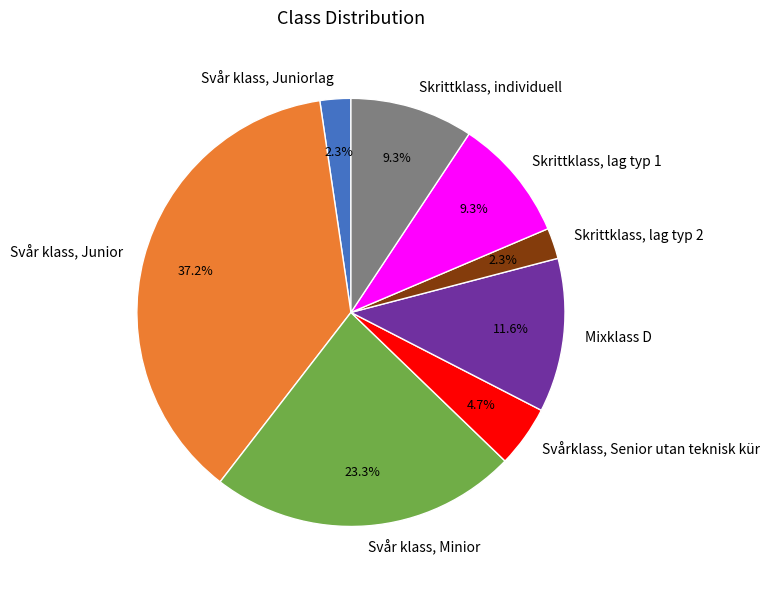

Is there a majority slice in this chart?

No